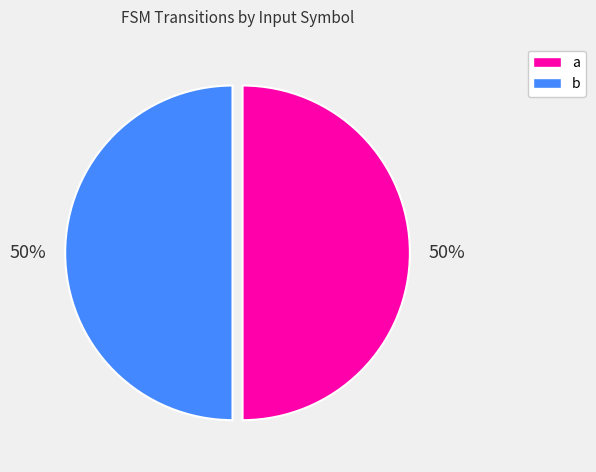

To the nearest percent, what percentage of the pie is a?

50%